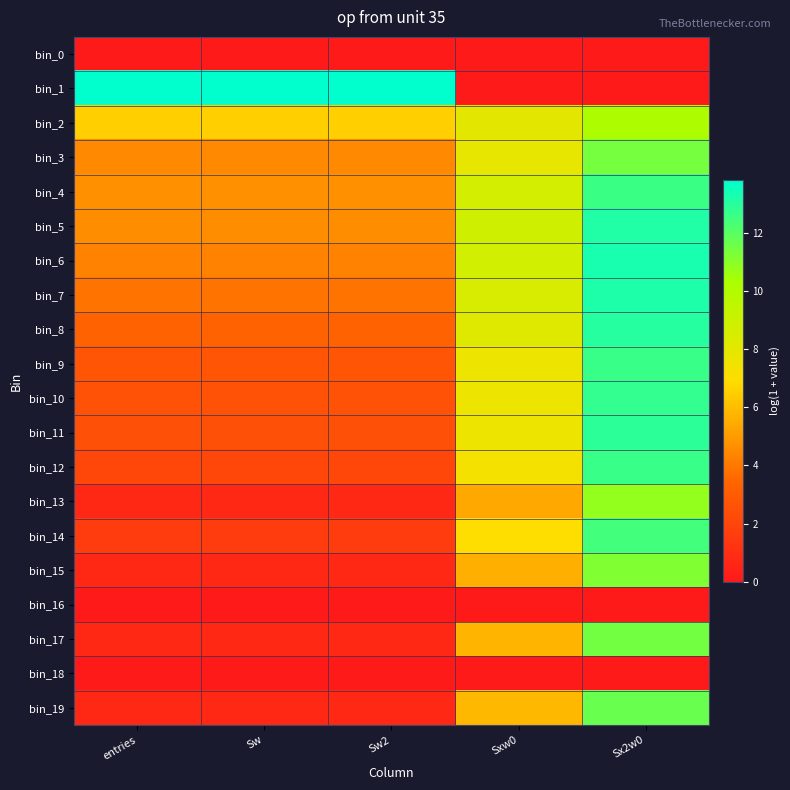

Which has a higher value, entries or Sw?

entries